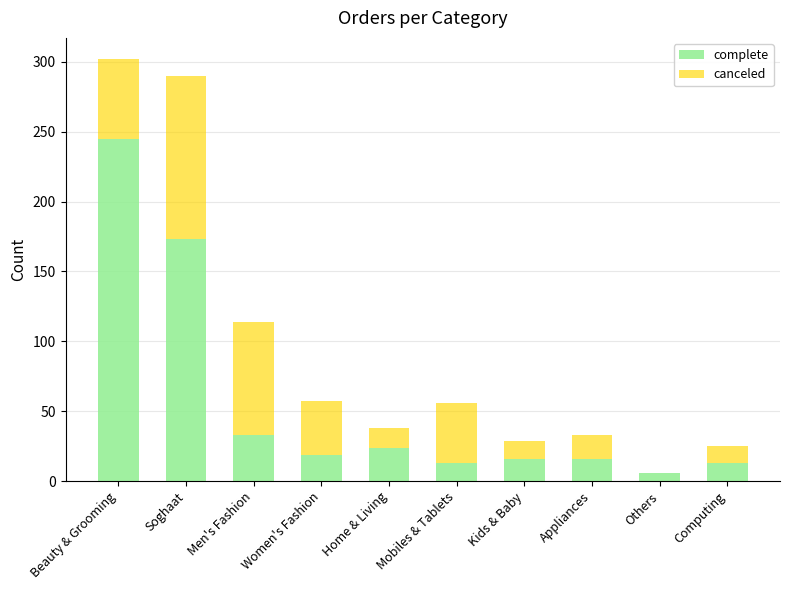

What is the sum of all complete values?

558